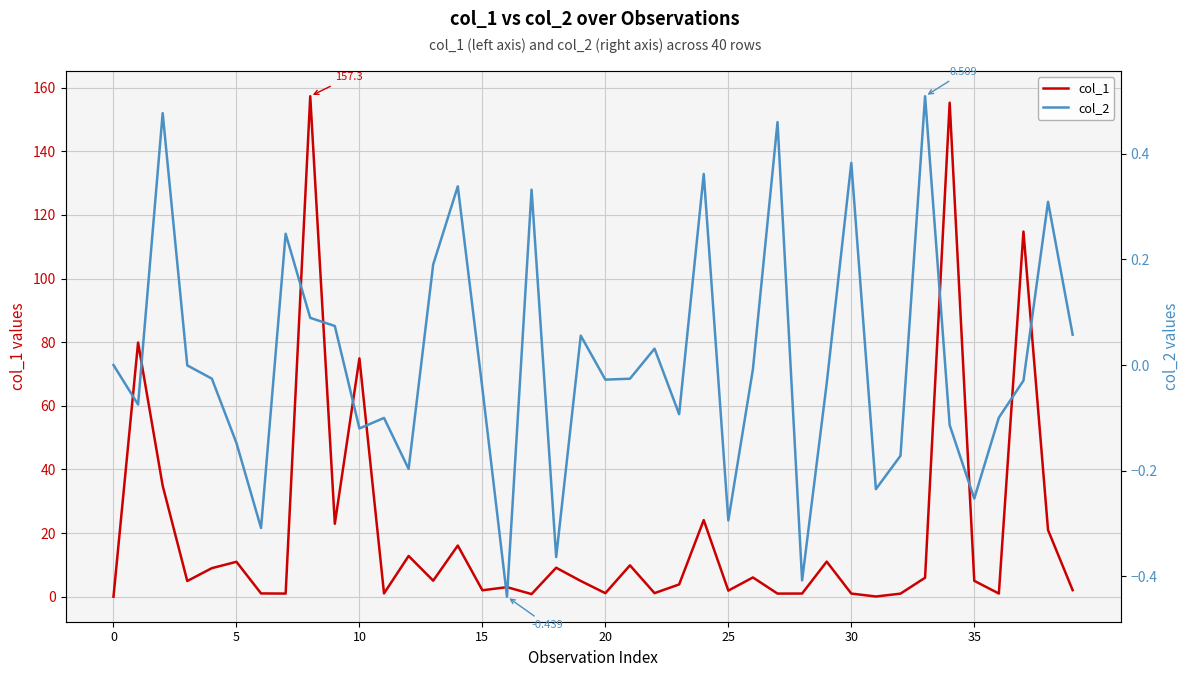

Reading left to right, extract all data points from this chart.

col_1: 0.0	79.9	34.9	4.9	9.0	11.0	1.0	1.0	157.3	22.9	74.9	1.0	12.8	5.0	16.1	2.0	3.0	0.8	9.1	4.9	1.1	9.9	1.1	3.9	24.1	1.9	6.1	1.0	1.0	11.0	1.0	0.1	1.0	6.0	155.3	5.0	1.0	114.8	20.9	2.1
col_2: 0.0	-0.1	0.5	-0.0	-0.0	-0.1	-0.3	0.2	0.1	0.1	-0.1	-0.1	-0.2	0.2	0.3	-0.0	-0.4	0.3	-0.4	0.1	-0.0	-0.0	0.0	-0.1	0.4	-0.3	-0.0	0.5	-0.4	-0.0	0.4	-0.2	-0.2	0.5	-0.1	-0.3	-0.1	-0.0	0.3	0.1